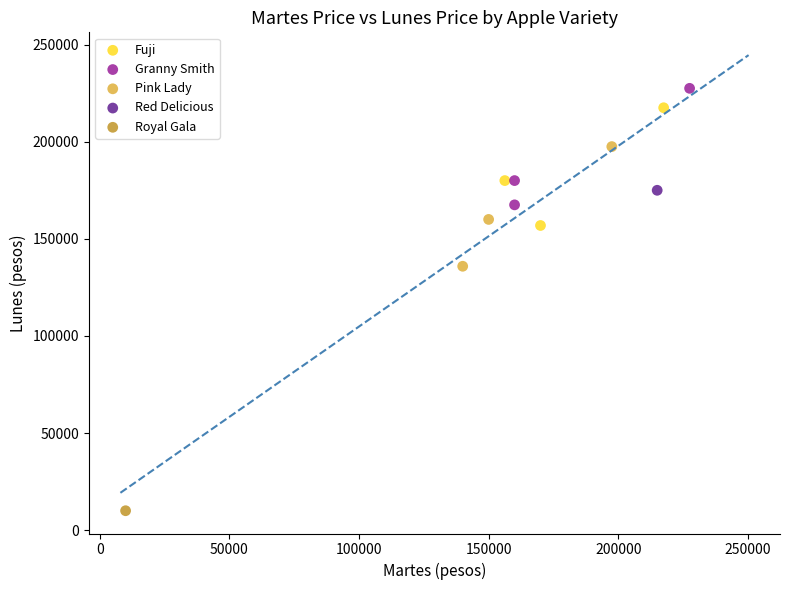

What are all the series names shown in the legend?

Fuji, Granny Smith, Pink Lady, Red Delicious, Royal Gala